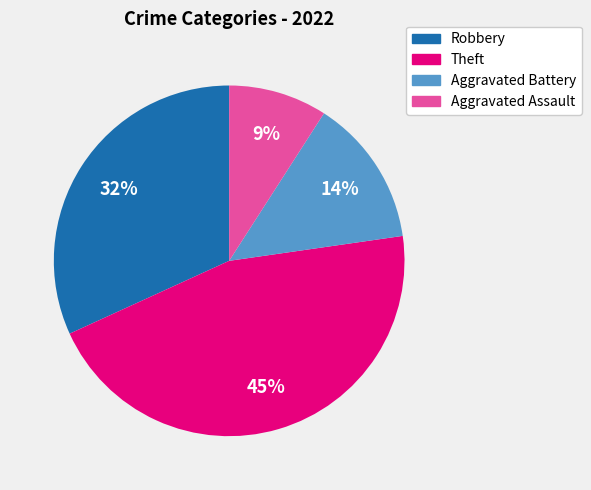

How many segments does this pie chart have?

4